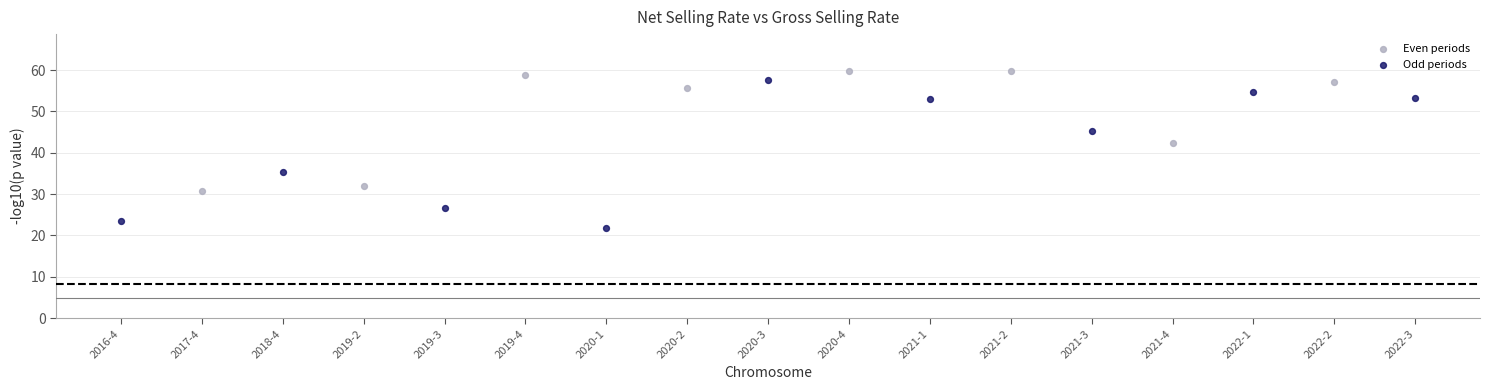

Which series reaches the minimum Y coordinate?

Odd periods